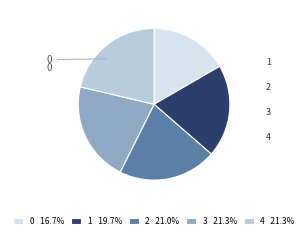

Does any single category account for the majority?

No